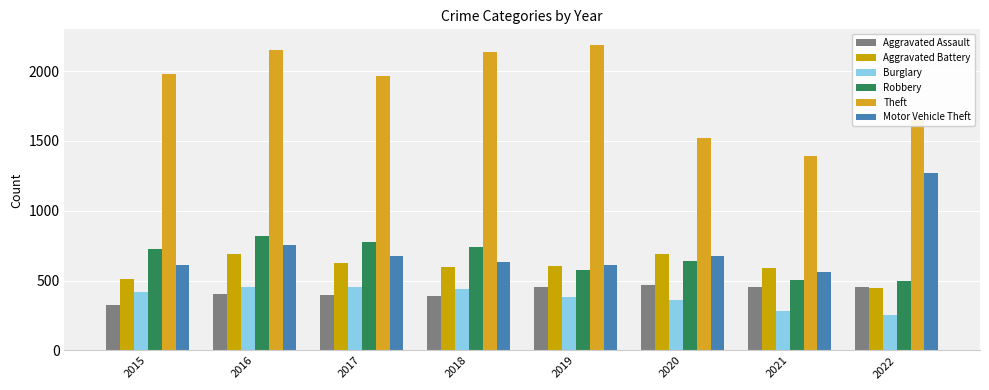

Reading left to right, extract all data points from this chart.

Aggravated Assault: 2015=323	2016=402	2017=396	2018=392	2019=452	2020=468	2021=452	2022=457
Aggravated Battery: 2015=515	2016=691	2017=623	2018=600	2019=608	2020=691	2021=587	2022=446
Burglary: 2015=422	2016=451	2017=453	2018=443	2019=383	2020=363	2021=280	2022=251
Robbery: 2015=726	2016=819	2017=780	2018=741	2019=577	2020=639	2021=506	2022=497
Theft: 2015=1981	2016=2148	2017=1968	2018=2140	2019=2190	2020=1518	2021=1392	2022=1652
Motor Vehicle Theft: 2015=614	2016=756	2017=680	2018=631	2019=611	2020=674	2021=560	2022=1270